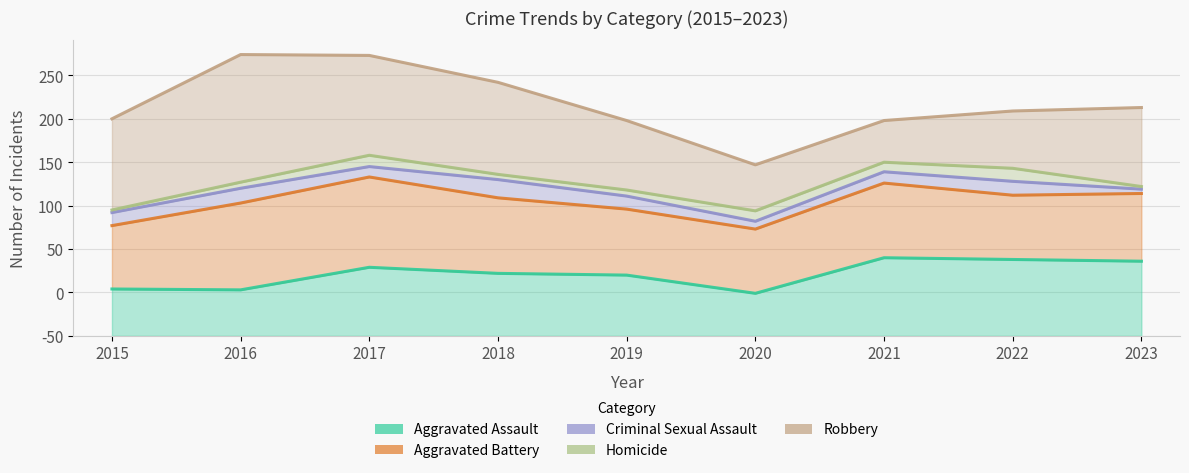

What is the difference between the highest and lowest values at 2015?

102